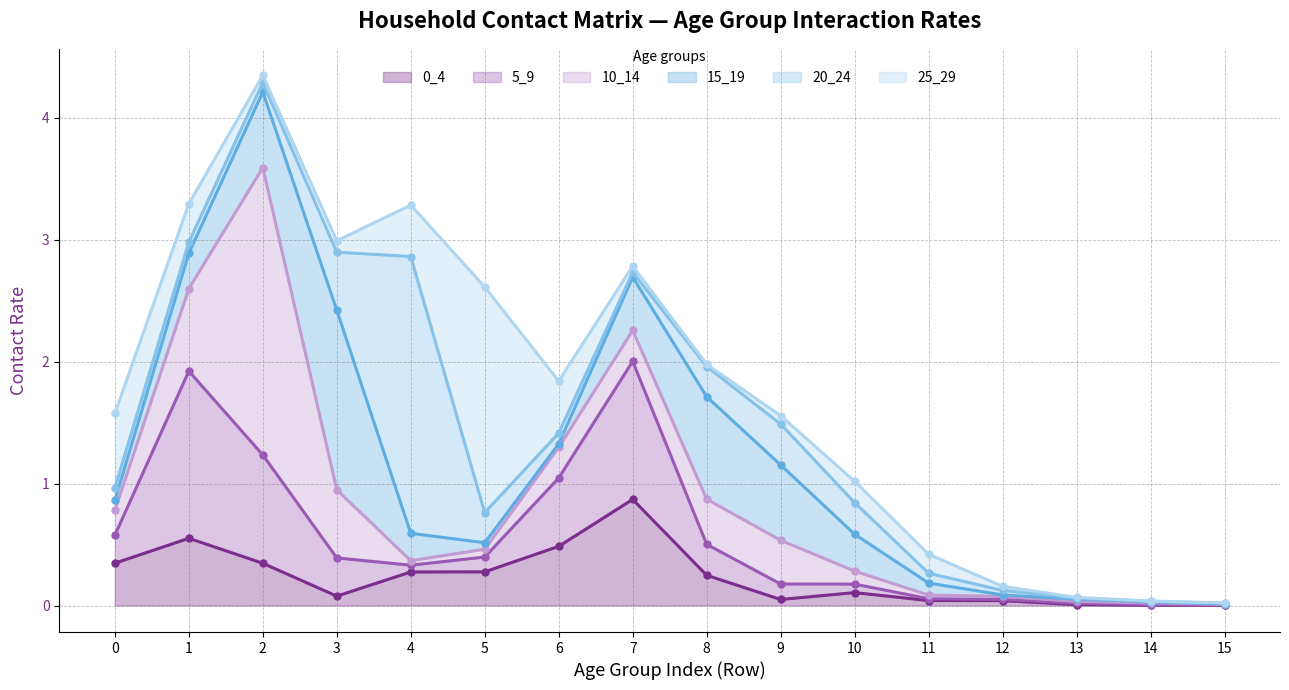

The 0_4 series shows 0.1 at 3. True or false?

True